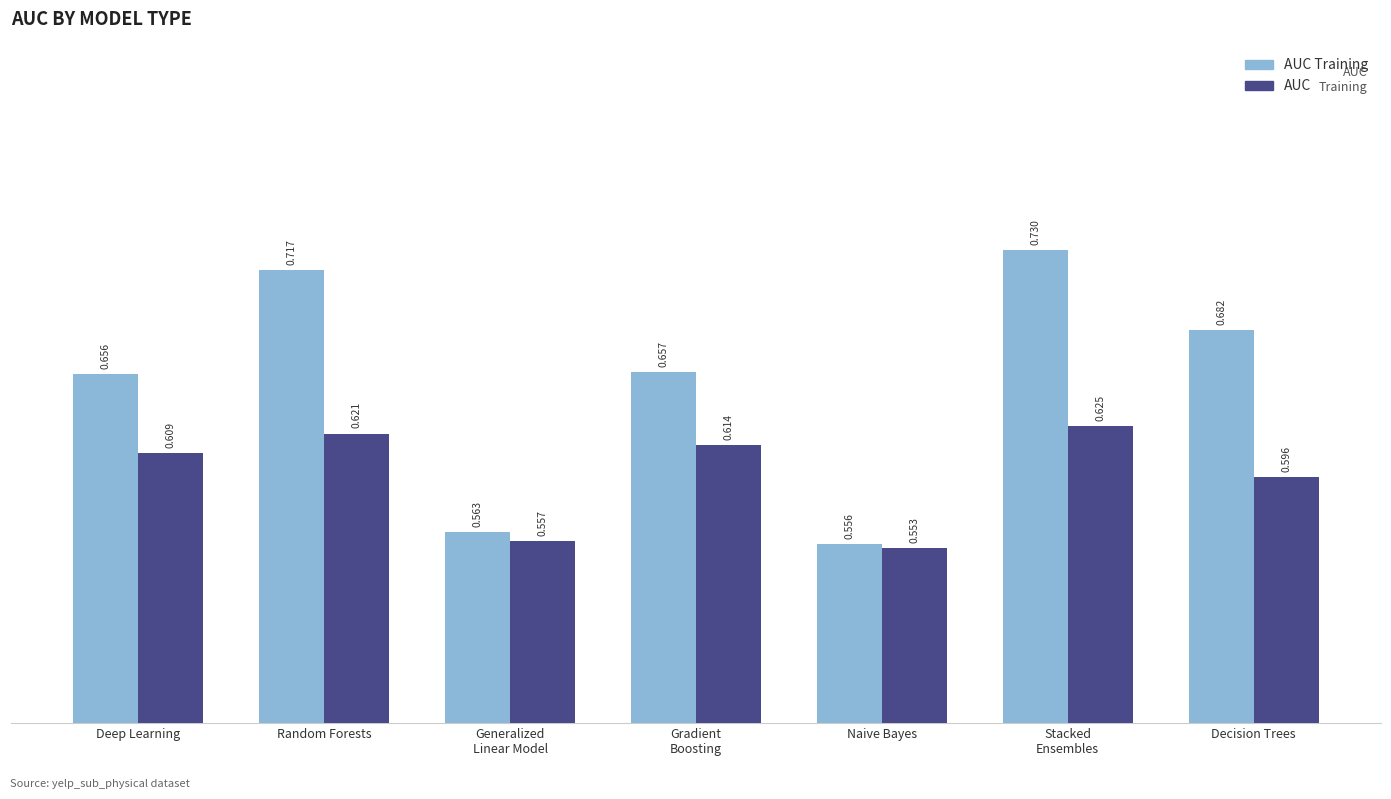

Which category has the lowest value across all series?

Naive Bayes